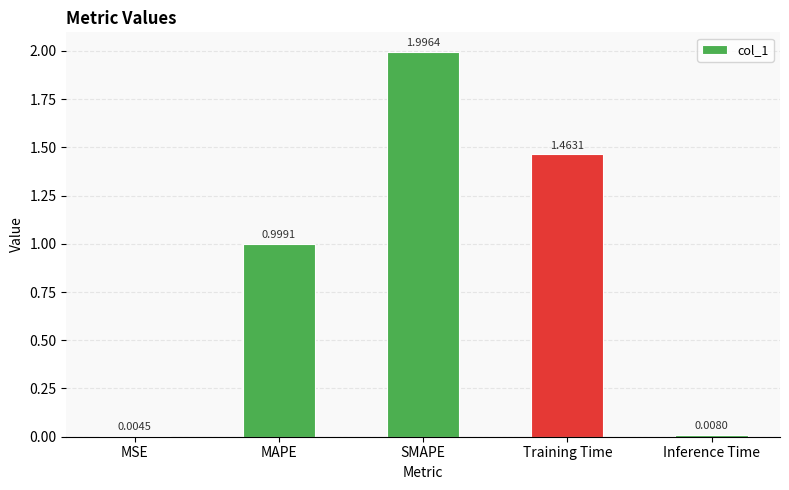

What is the change in value from MSE to Training Time?

+1.5